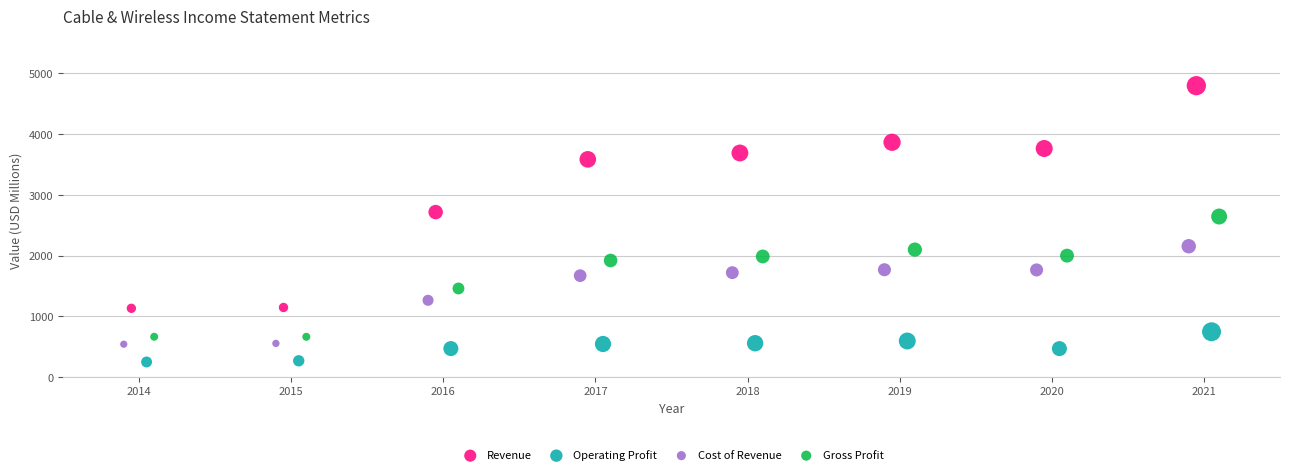

Which series has the widest spread of Y values?

Revenue